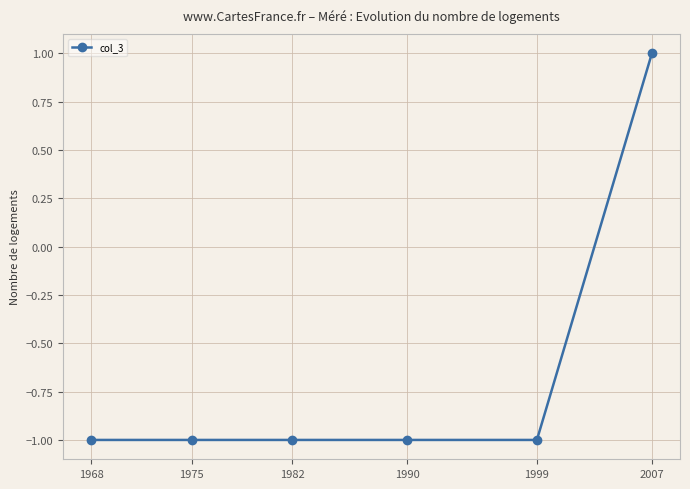

The chart shows a value of -1 at 1999. True or false?

True